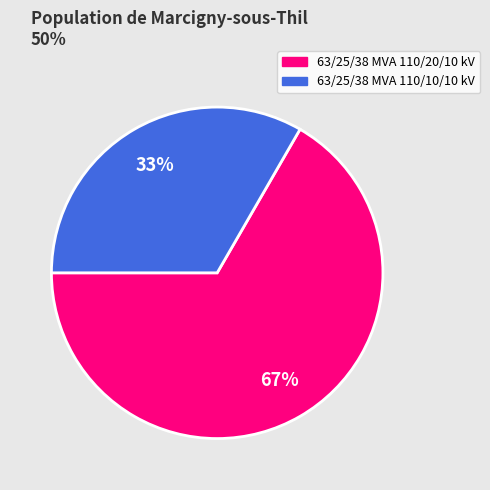

Combined, do 63/25/38 MVA 110/10/10 kV and 63/25/38 MVA 110/20/10 kV account for over 50%?

Yes